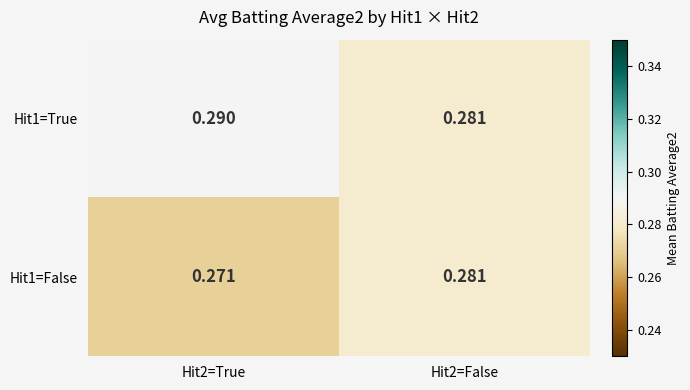

Is the value of Hit1=True at Hit2=False greater than the value of Hit1=False at Hit2=True?

Yes